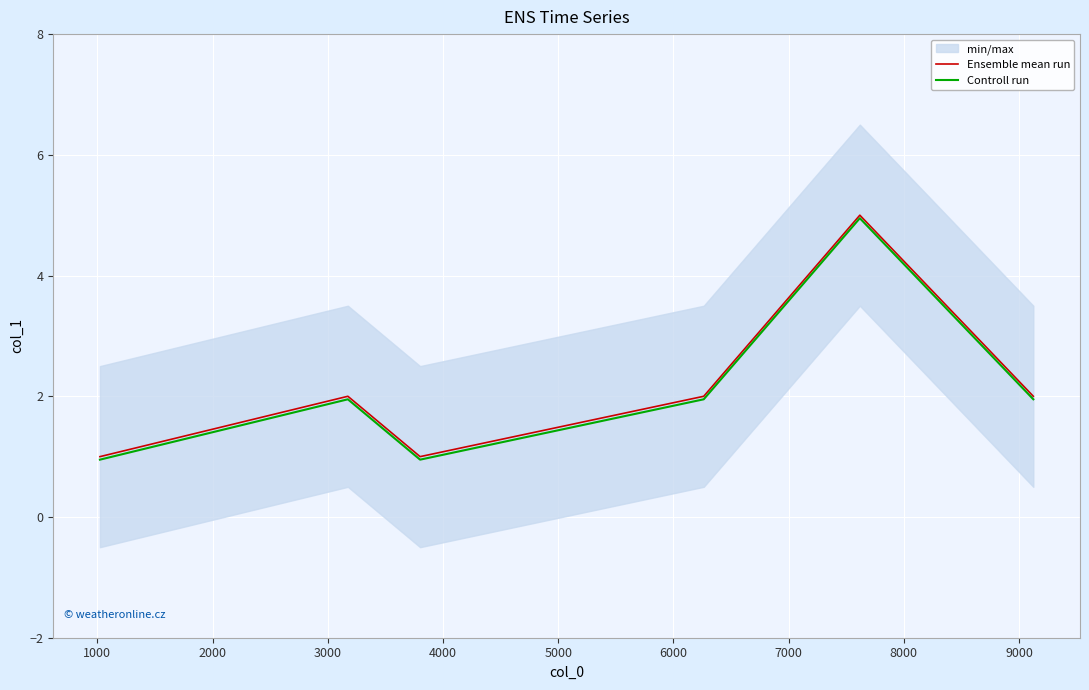

What is the maximum value for Controll run?

5.0